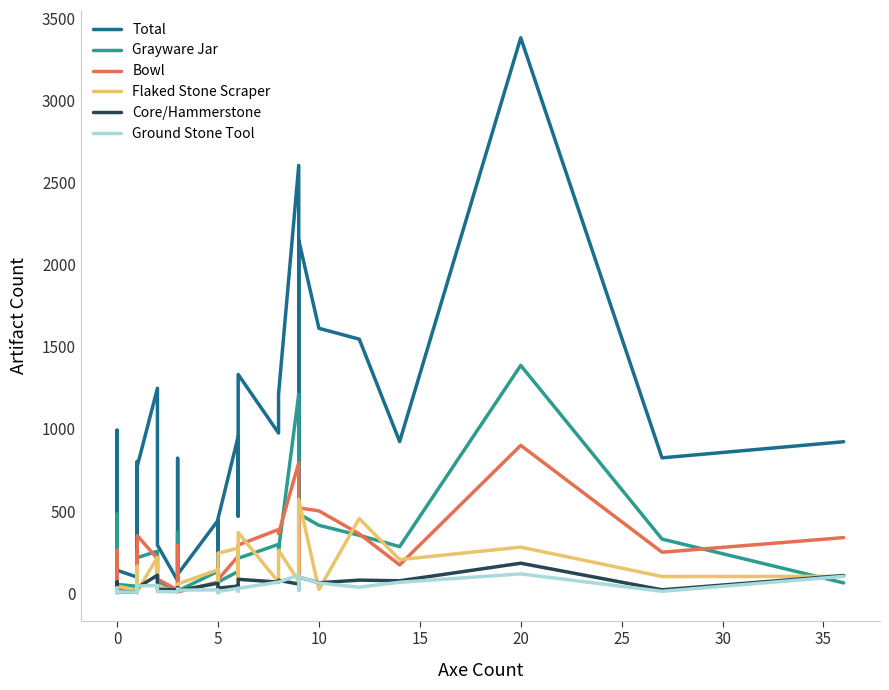

Rank the series by their maximum value, from lowest to highest.

Ground Stone Tool, Core/Hammerstone, Flaked Stone Scraper, Bowl, Grayware Jar, Total